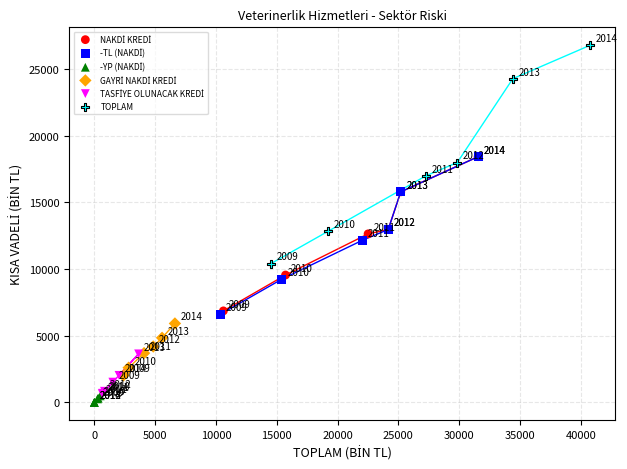

Which series reaches the maximum Y coordinate?

TOPLAM